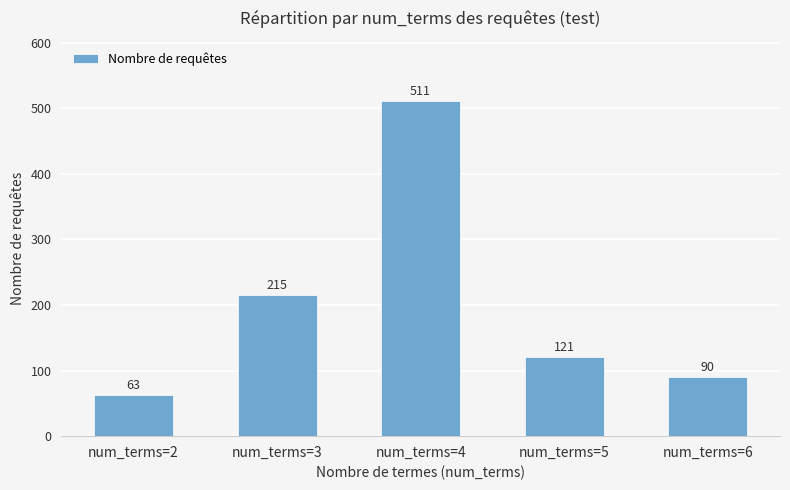

Where is the data nearest to the value 287?

num_terms=3